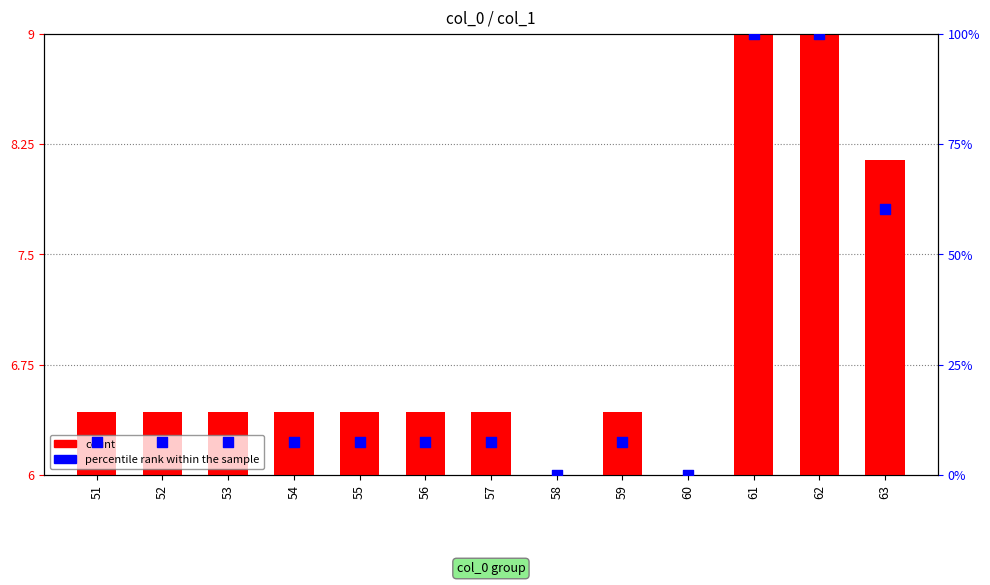

Which series reaches the maximum Y coordinate?

percentile rank within the sample